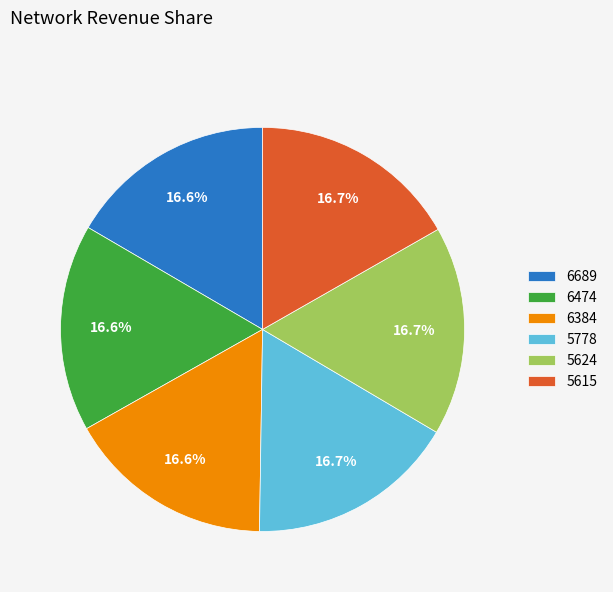

Is 6689 the majority of the pie?

No